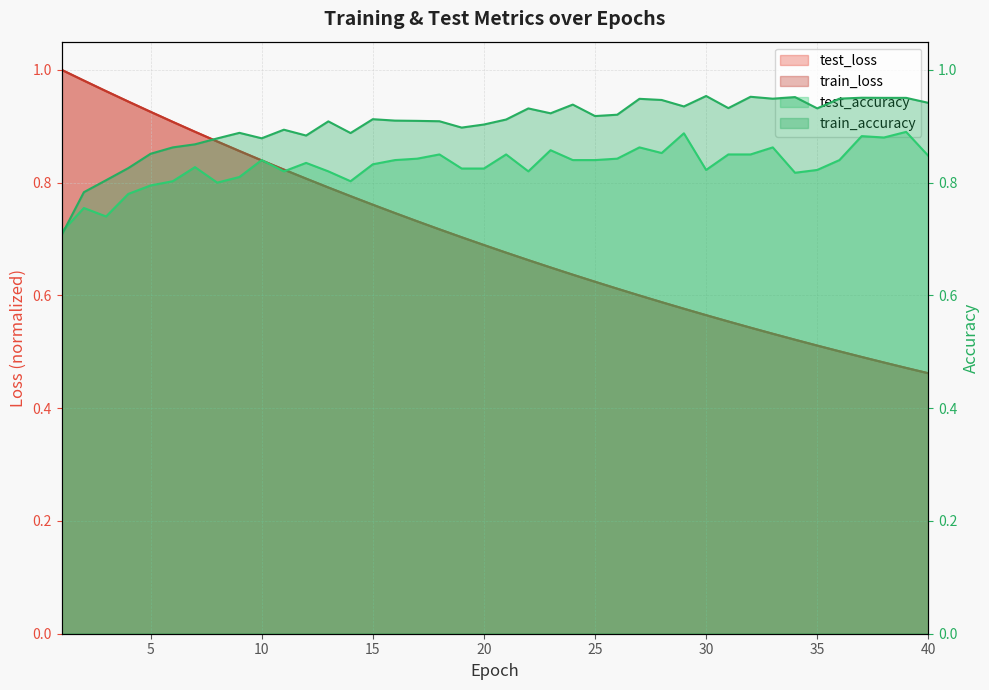

What are all the series names shown in the legend?

test_loss, train_loss, test_accuracy, train_accuracy